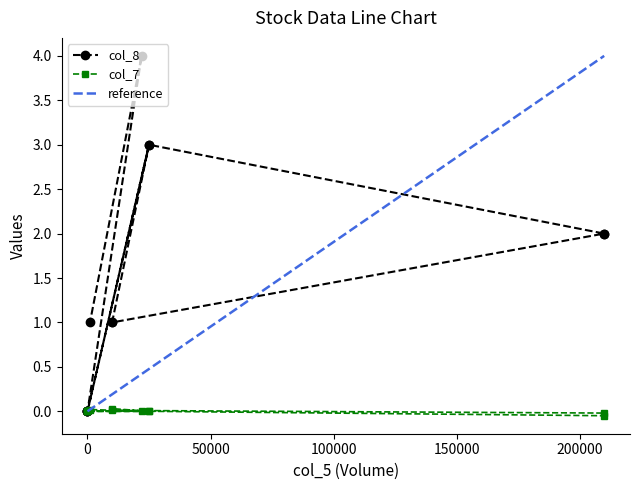

Which series has the largest total across all categories?

col_8